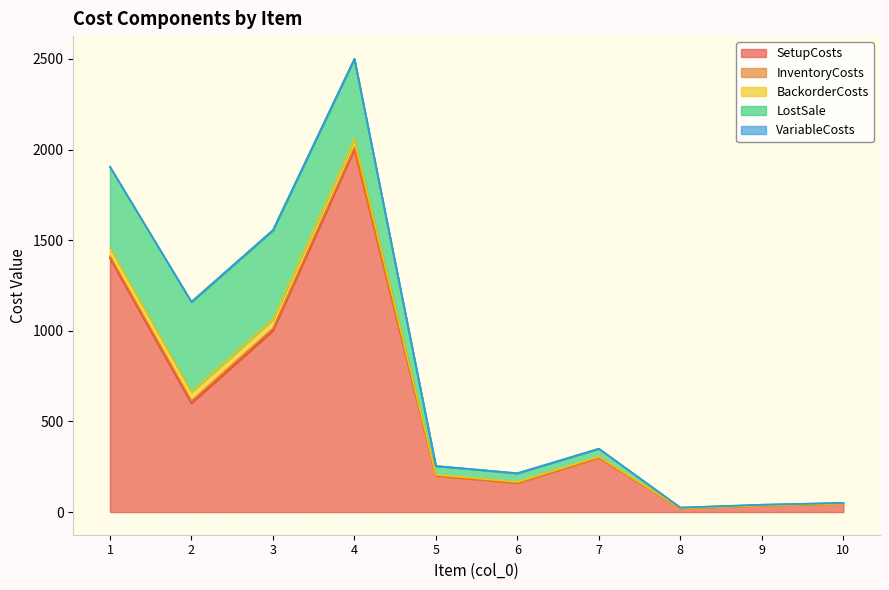

Rank the categories by InventoryCosts value from highest to lowest.

2, 3, 1, 4, 5, 6, 7, 8, 9, 10